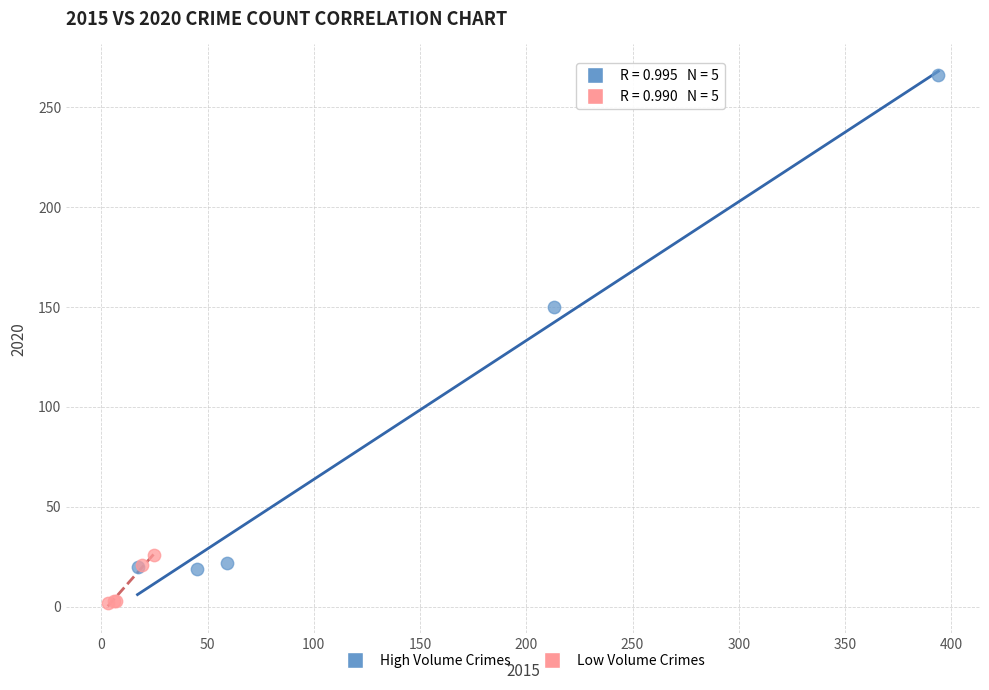

Which series reaches the minimum Y coordinate?

Low Volume Crimes